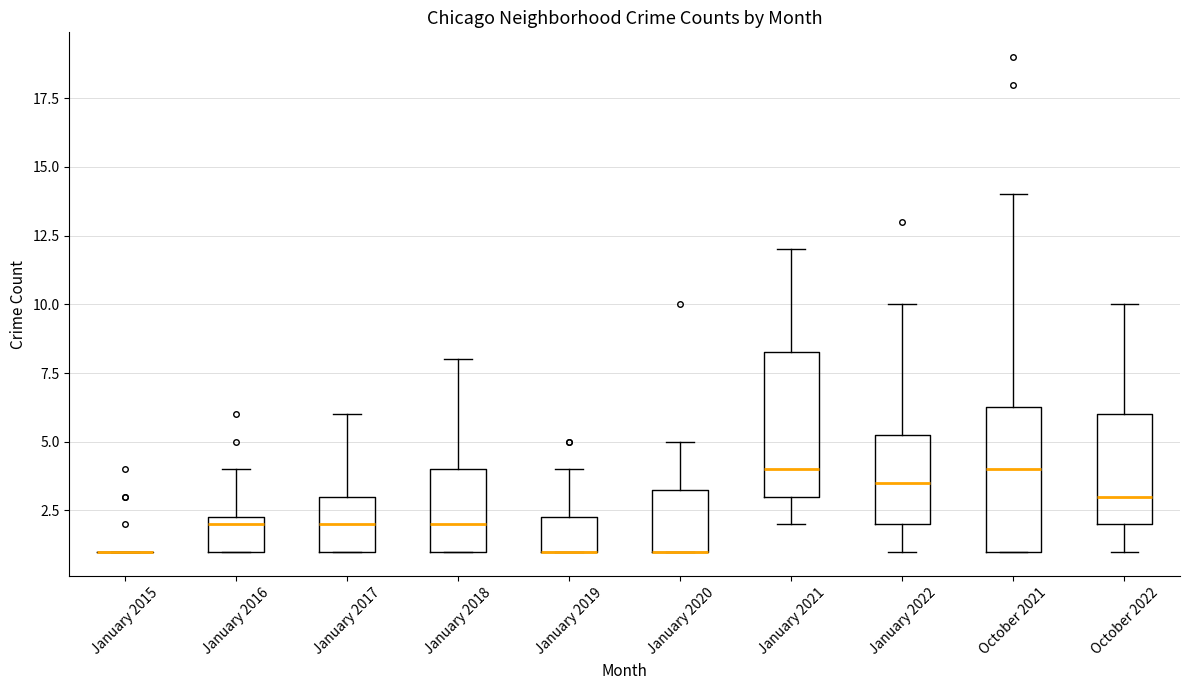

Reading left to right, transcribe this box plot: for each box, give where its median line is, the range the box spans, and where its two whiskers end, as read against the y-axis. The values are not printed on the chart, so give them approximately, as read against the axis.

January 2015: box collapsed to a line at 1.0, whiskers 1.0 to 1.0
January 2016: median 2.0, box 1.0 to 2.5, whiskers 1.0 to 4.0
January 2017: median 2.0, box 1.0 to 3.0, whiskers 1.0 to 6.0
January 2018: median 2.0, box 1.0 to 4.0, whiskers 1.0 to 8.0
January 2019: median 1.0 (drawn on the box's lower edge), box 1.0 to 2.5, whiskers 1.0 to 4.0
January 2020: median 1.0 (drawn on the box's lower edge), box 1.0 to 3.5, whiskers 1.0 to 5.0
January 2021: median 4.0, box 3.0 to 8.5, whiskers 2.0 to 12.0
January 2022: median 3.5, box 2.0 to 5.5, whiskers 1.0 to 10.0
October 2021: median 4.0, box 1.0 to 6.5, whiskers 1.0 to 14.0
October 2022: median 3.0, box 2.0 to 6.0, whiskers 1.0 to 10.0